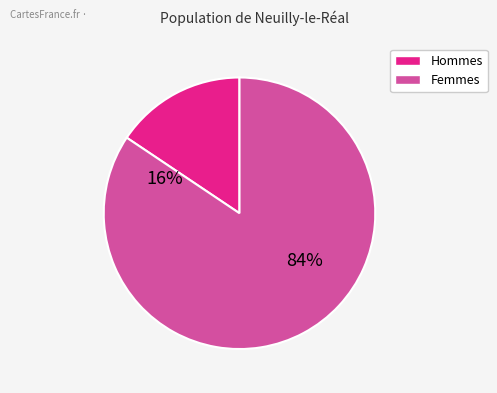

Between 5 and 6, which is larger?

6